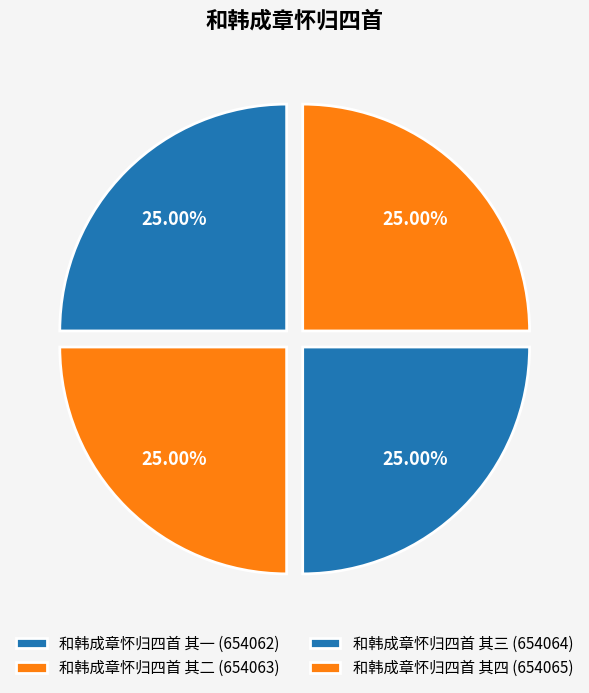

Which category has the biggest portion of the pie?

和韩成章怀归四首 其四